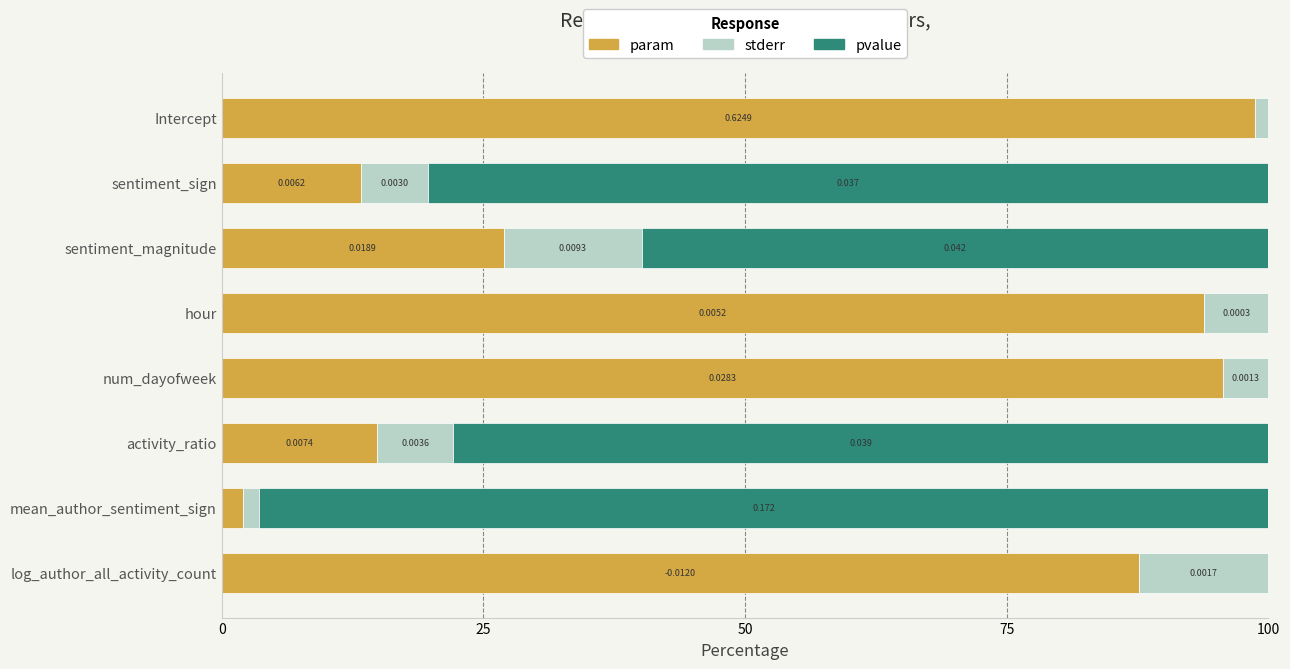

Where is param nearest to the value 50?

sentiment_magnitude